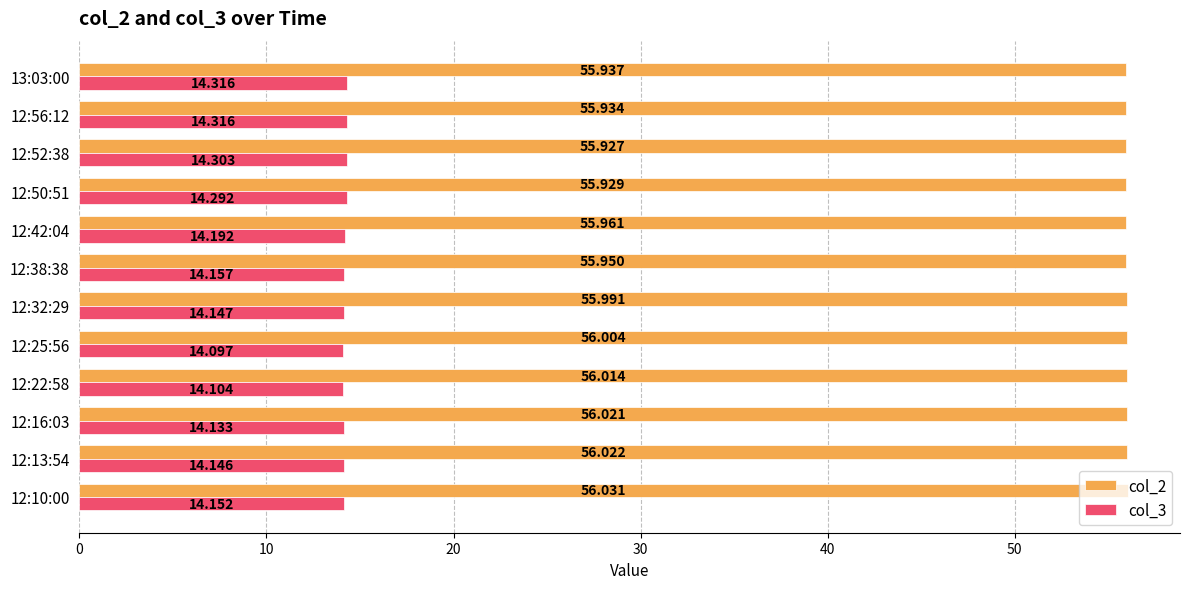

Is the value of col_2 at 12:13:54 greater than the value of col_3 at 12:16:03?

Yes